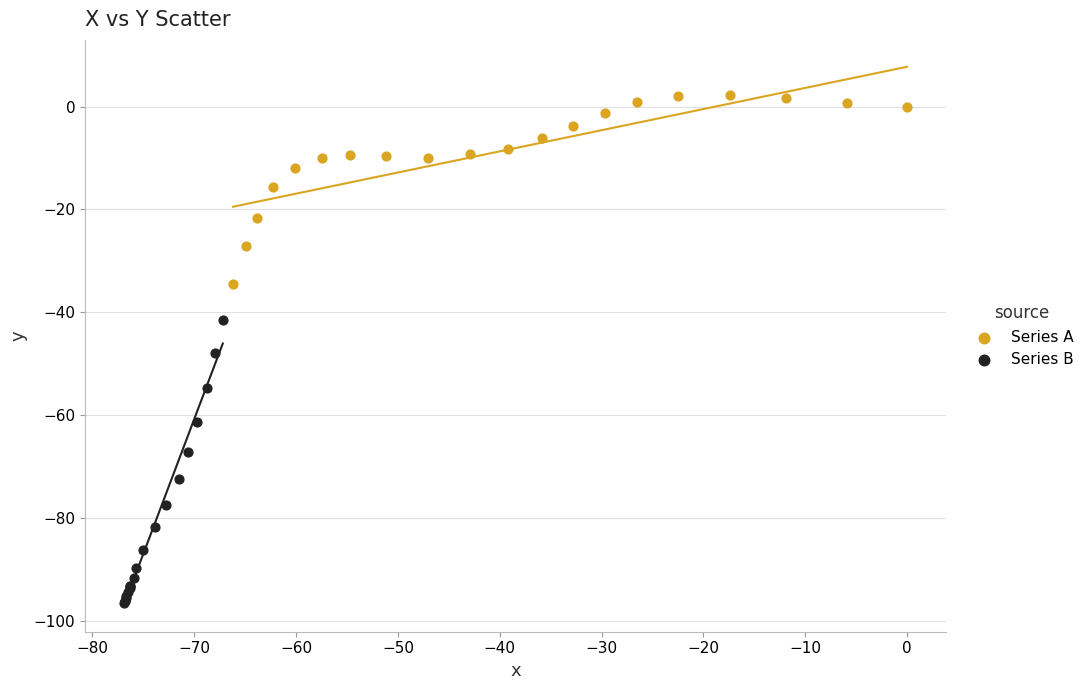

Which series contains the lowest Y value?

Series B